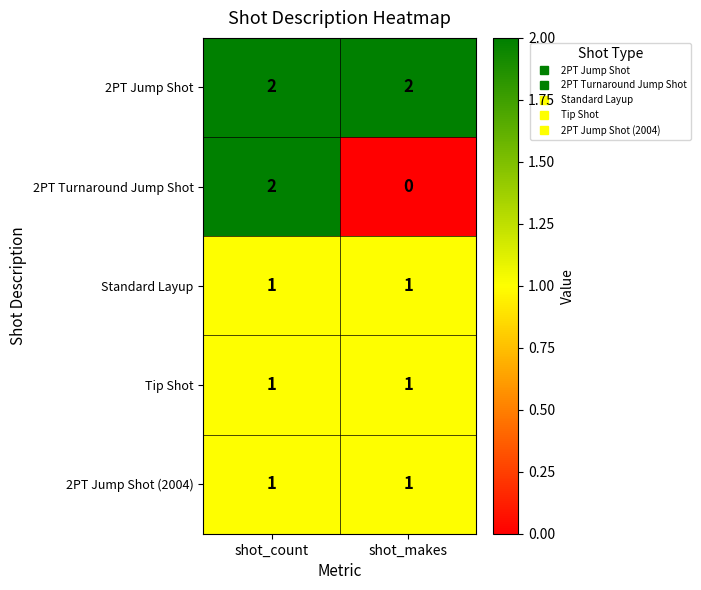

At how many categories does at least one series exceed 1?

2